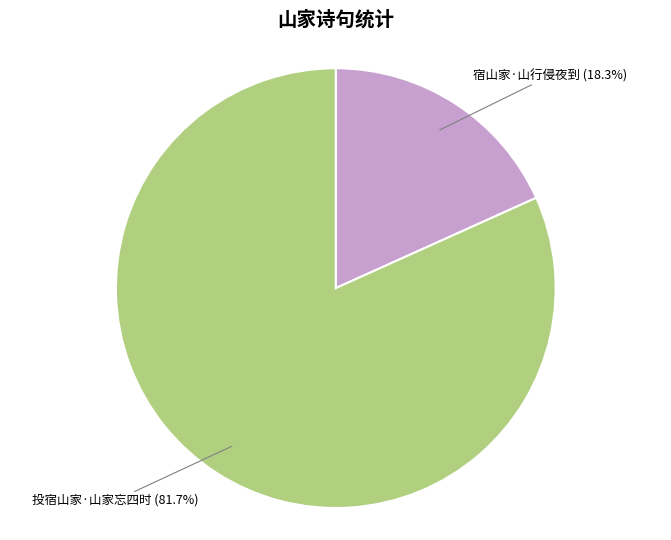

To the nearest percent, what portion does 宿山家·山行侵夜到 represent?

18%